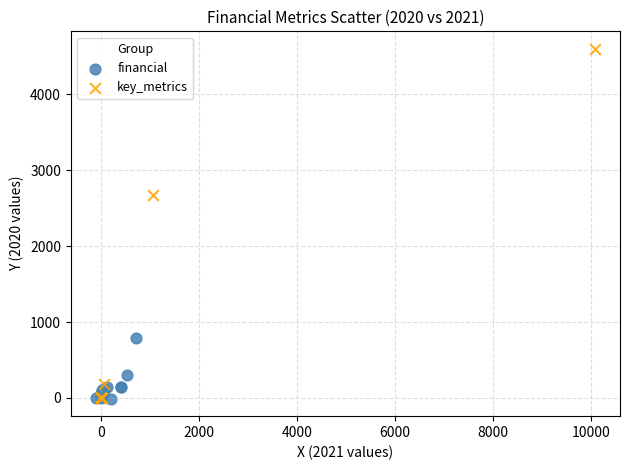

Which series has the widest spread of Y values?

key_metrics